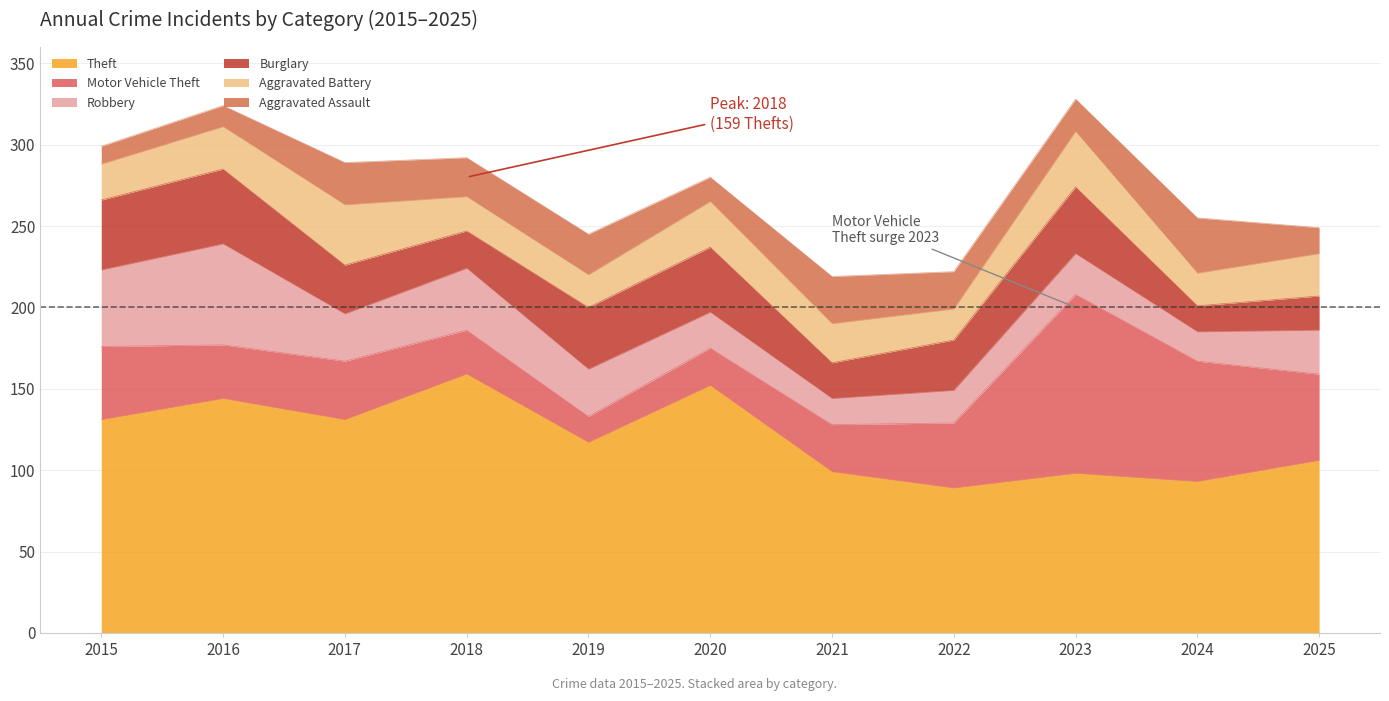

Which series ends up on top after the final intersection of Aggravated Battery and Motor Vehicle Theft?

Motor Vehicle Theft